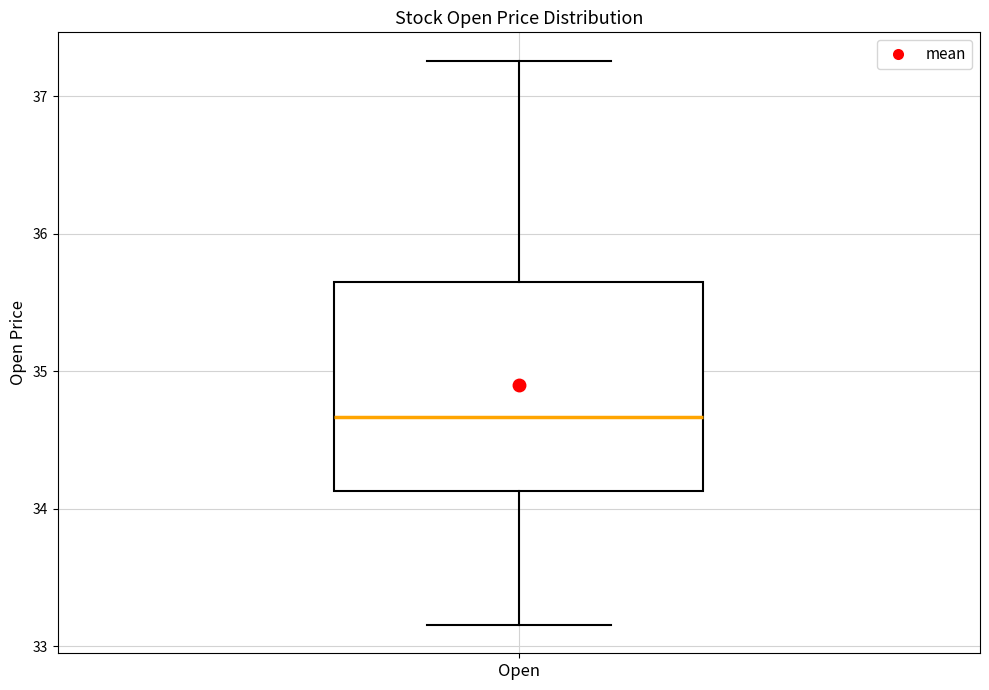

Transcribe this box plot: give where the median line is, the range the box spans, and where the two whiskers end, as read against the y-axis. The values are not printed on the chart, so give them approximately, as read against the axis.

median 34.7, box 34.1 to 35.6, whiskers 33.2 to 37.3